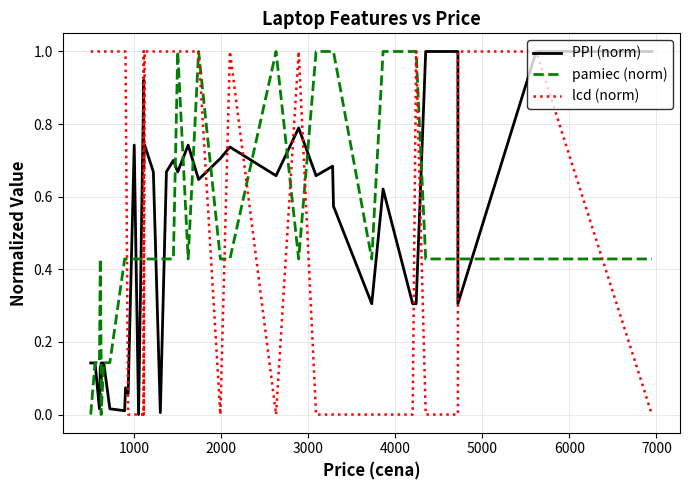

How many intersections are there between pamiec (norm) and lcd (norm)?

10